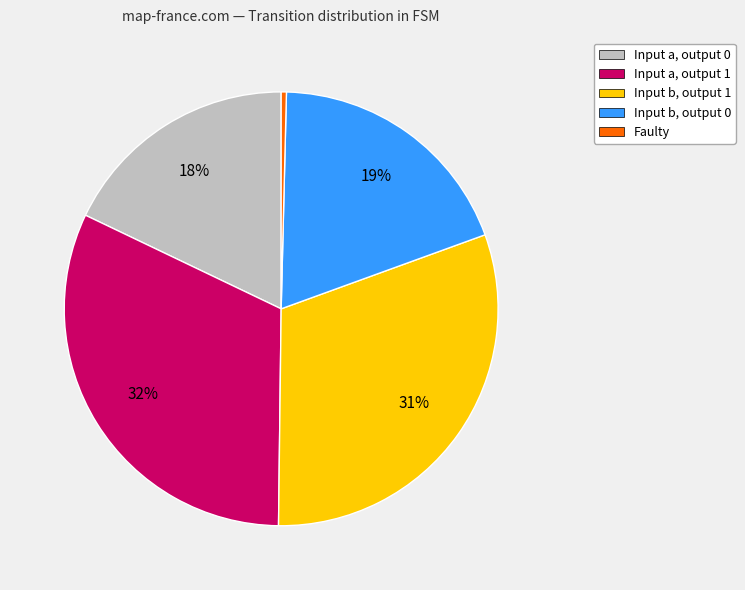

To the nearest percent, what is the average slice percentage?

20%